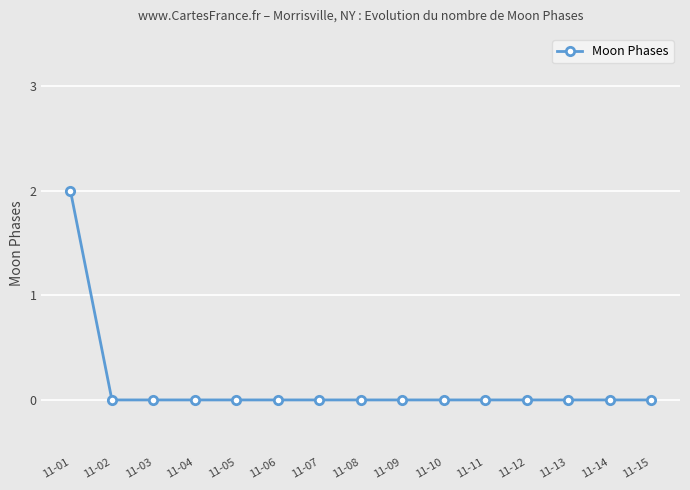

The value at 11-09 is 0. True or false?

True